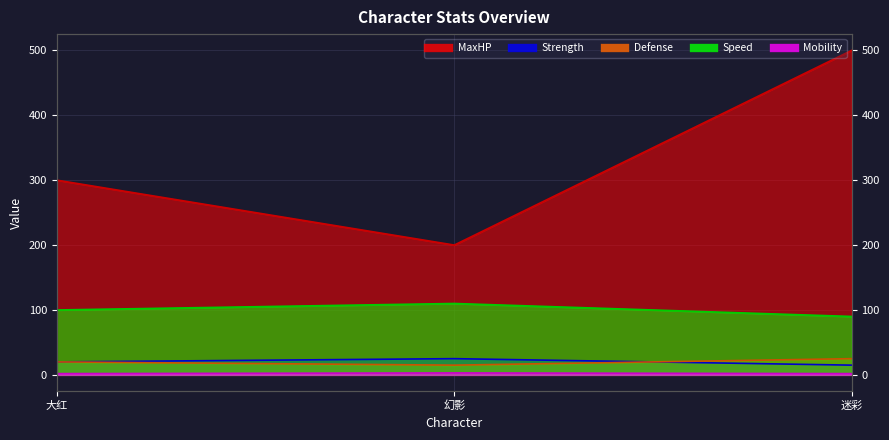

What is the value of the Speed point at the 3rd from the left?

90